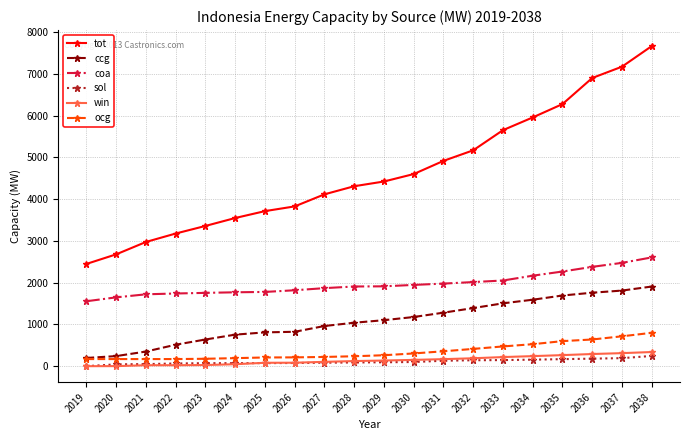

What is the average value of the win series?

141.1